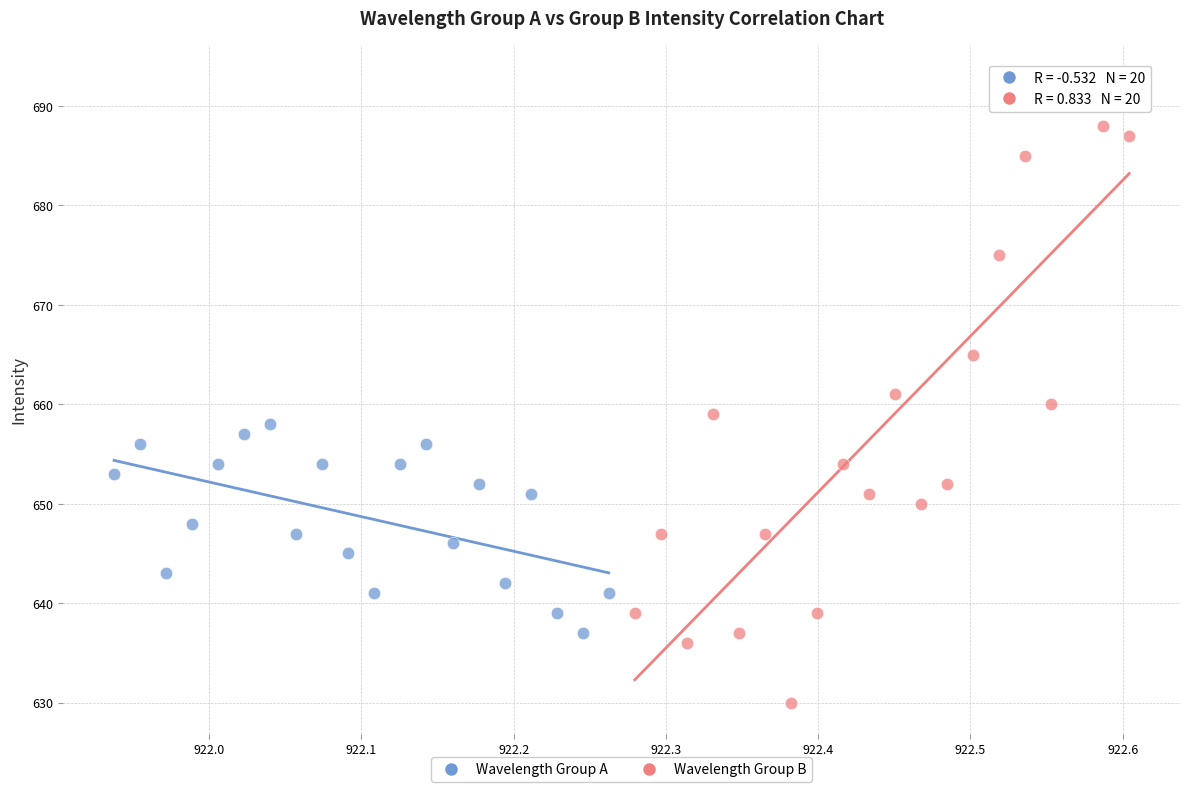

Which series reaches the maximum Y coordinate?

Wavelength Group B